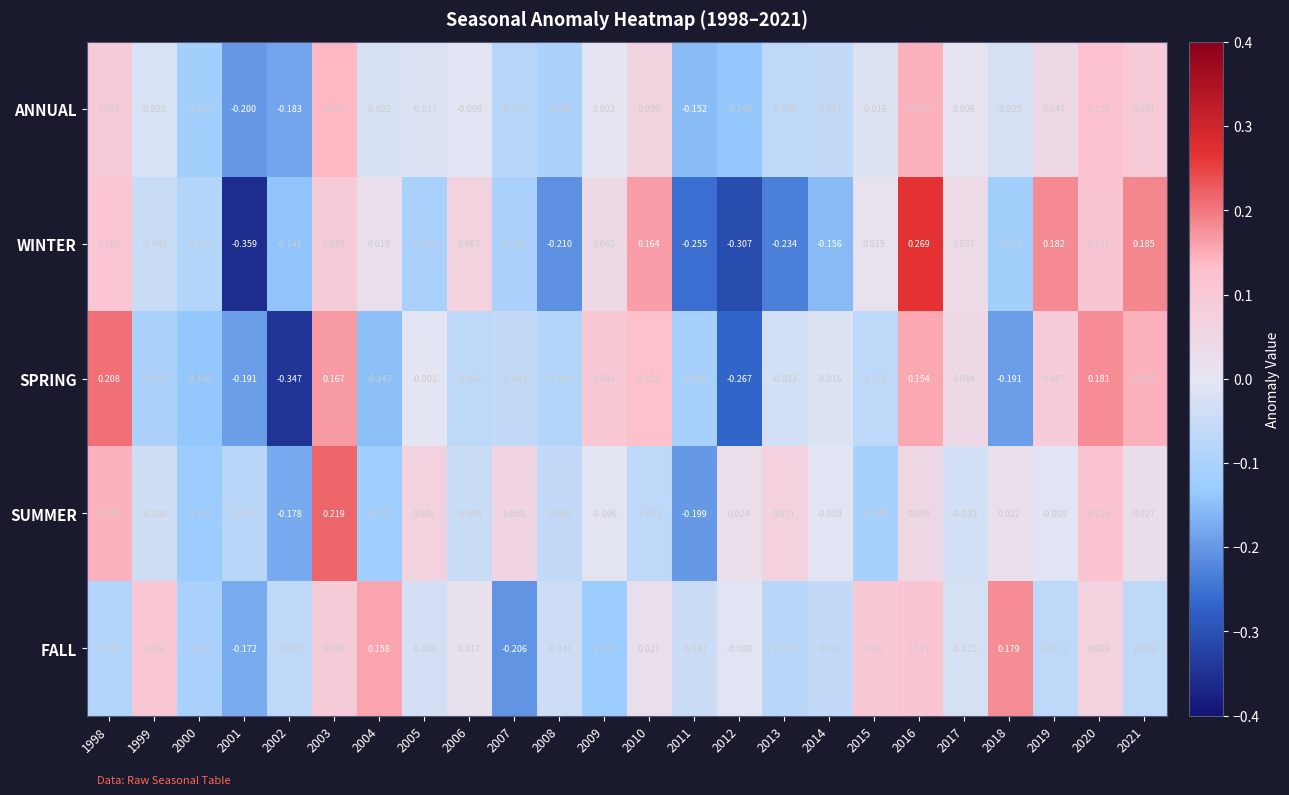

How many data points does each series have?

24